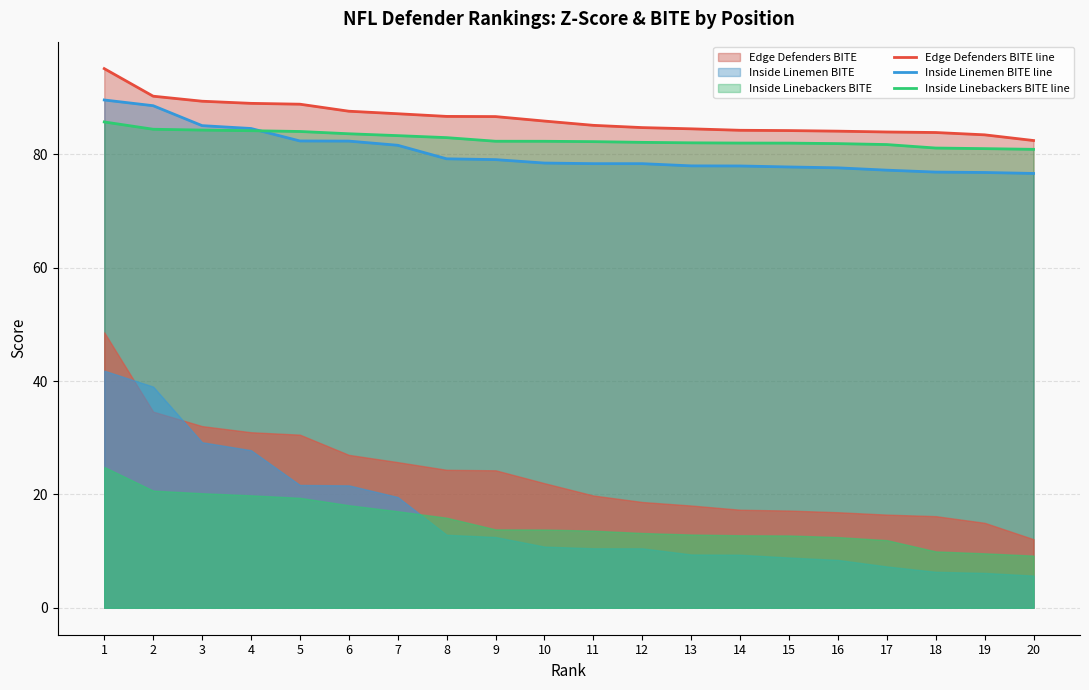

How many values in the Edge Defenders BITE line series are below 85?

9